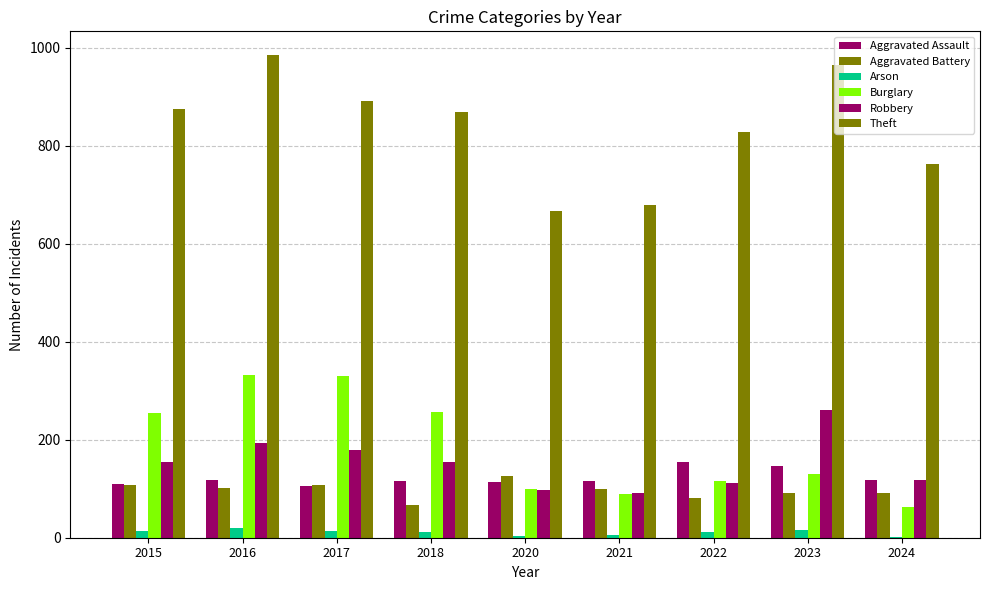

How many distinct data groups are displayed?

6